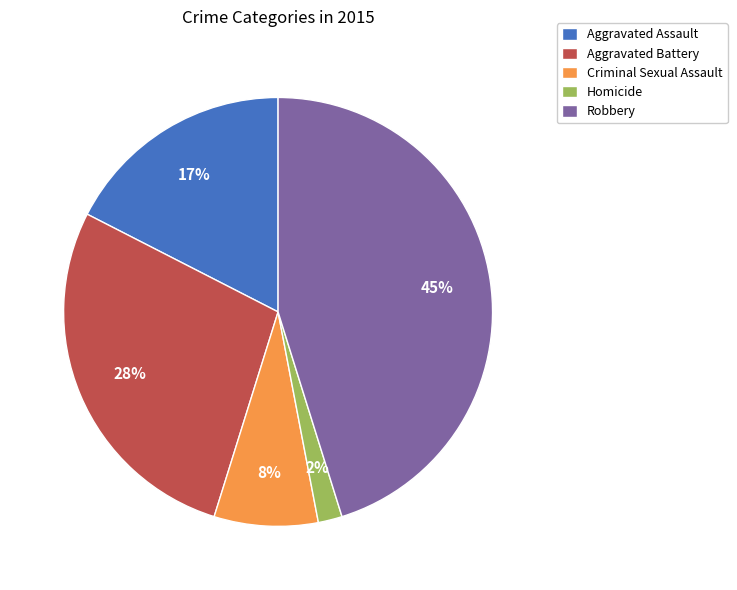

Does Homicide account for over 50% of the chart?

No